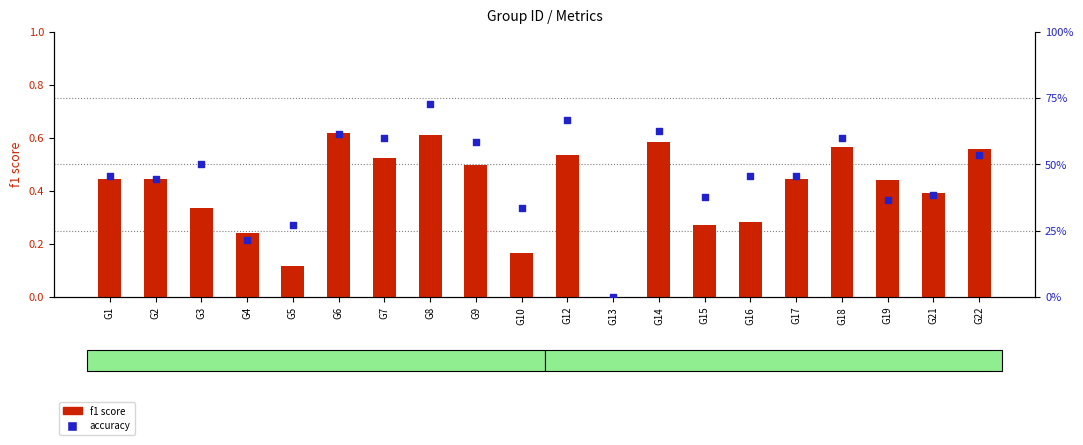

At how many categories does at least one series exceed 0?

19